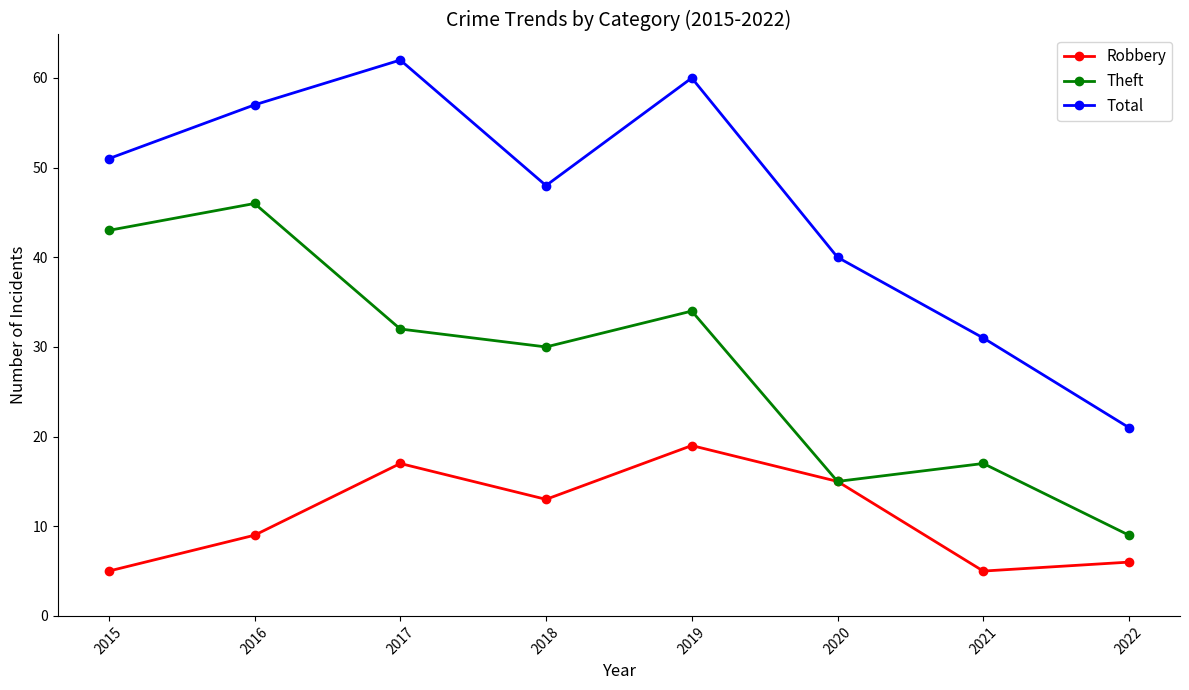

What is the value of the Total point at the 6th from the left?

40